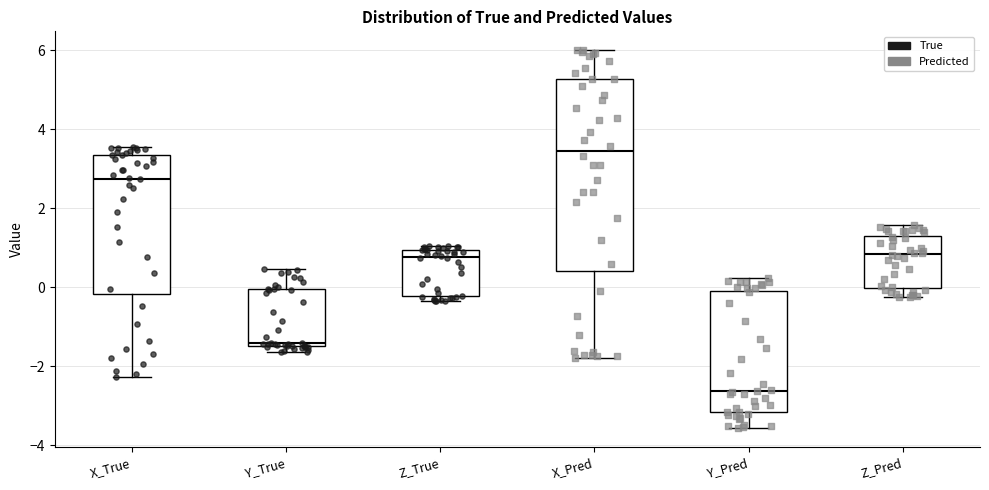

Which box is the tallest, from its lower edge to its upper edge?

X_Pred